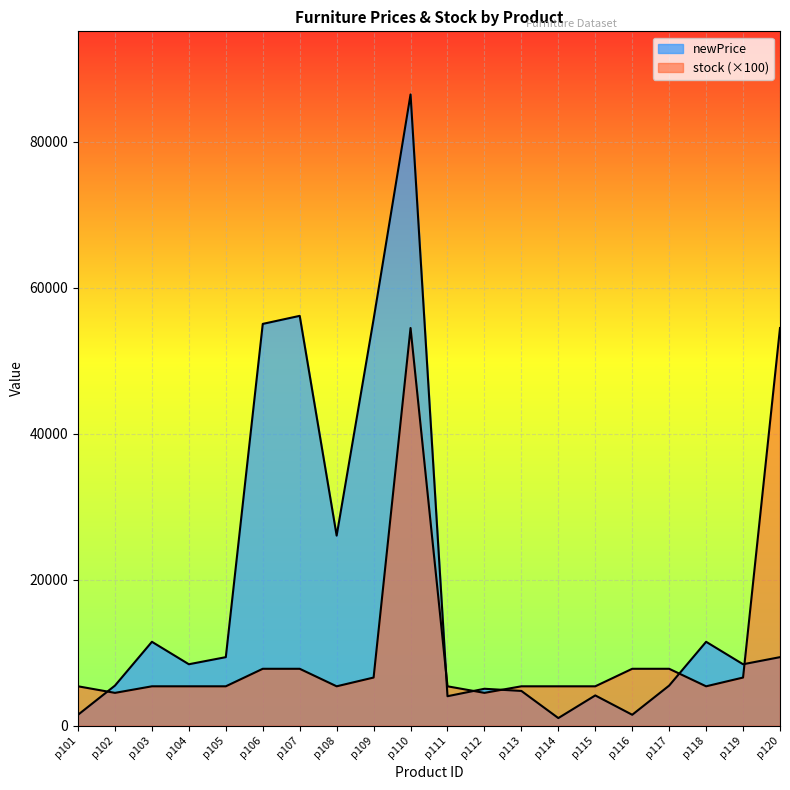

Rank the series by their average value, from highest to lowest.

newPrice, stock